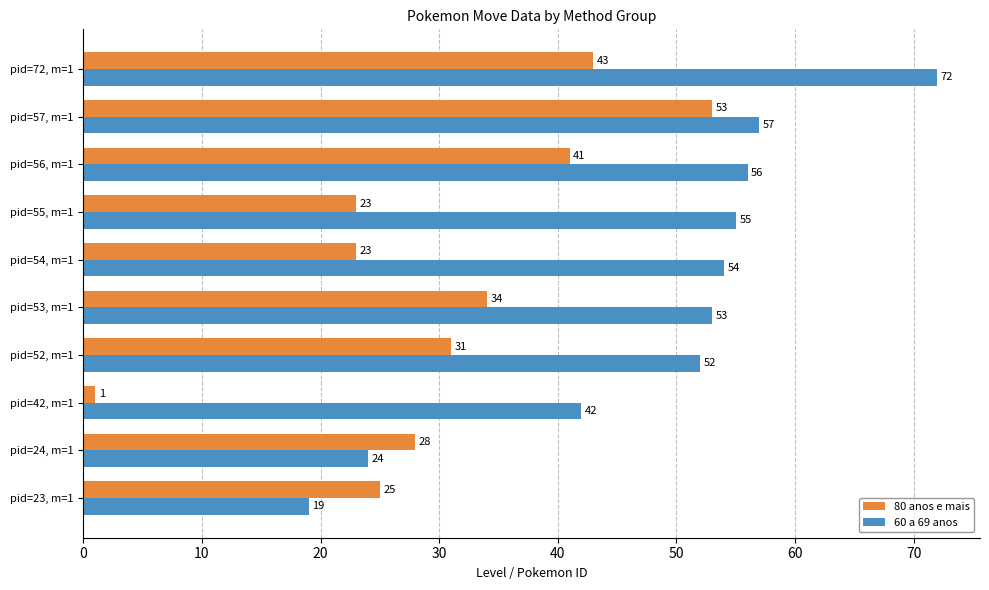

The value of 60 a 69 anos at pid=57, m=1 is 17. True or false?

False